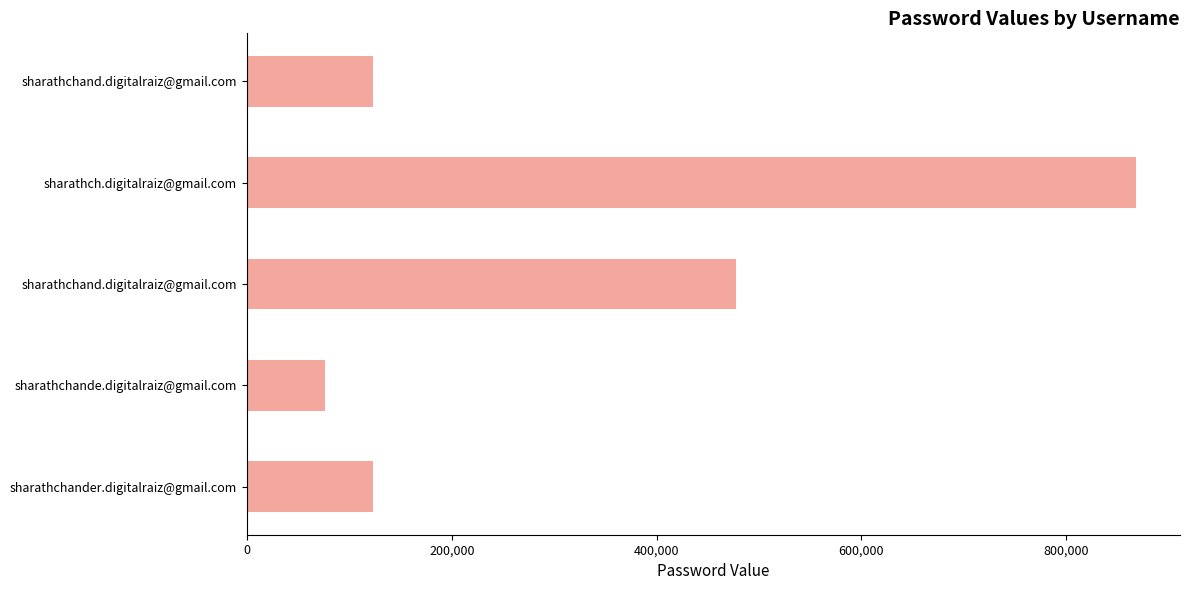

What is the difference between the second highest and minimum values?

401343